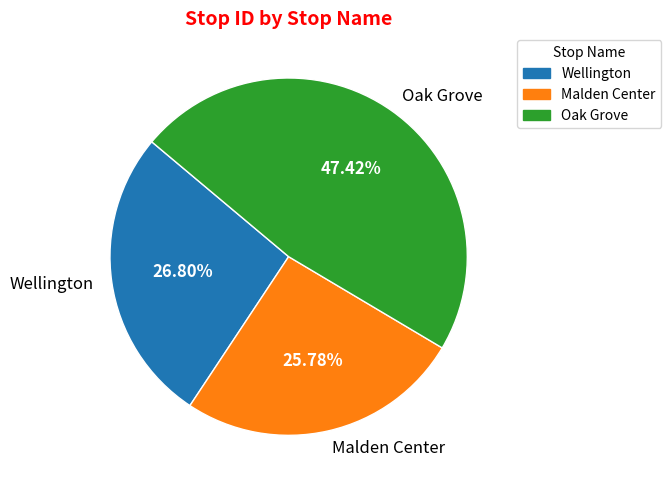

Rank the categories by value from highest to lowest.

Oak Grove, Wellington, Malden Center